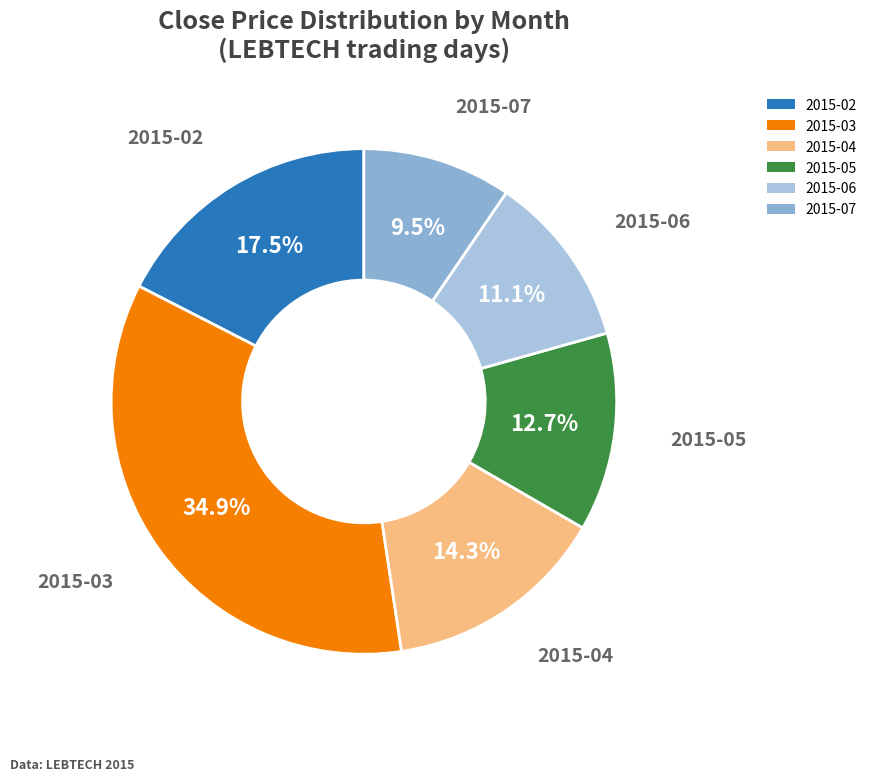

To the nearest percent, what is the difference between the largest and smallest slice percentages?

25%